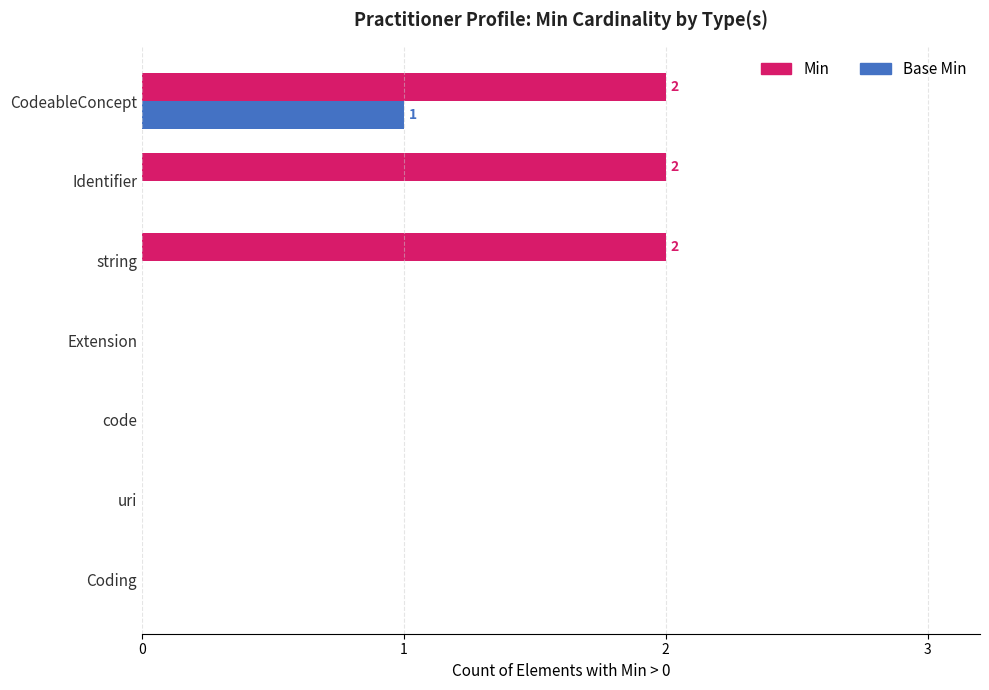

True or false: Base Min has a value of 0 at Identifier.

True